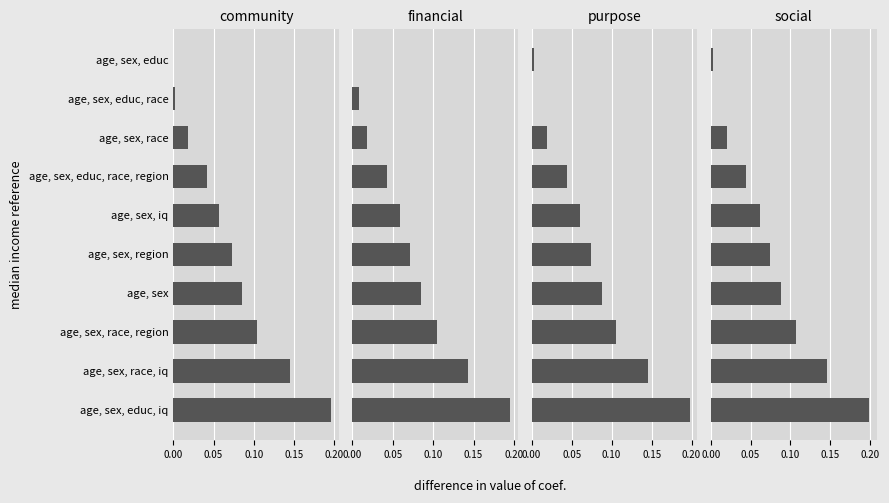

Which series has the largest total across all categories?

social